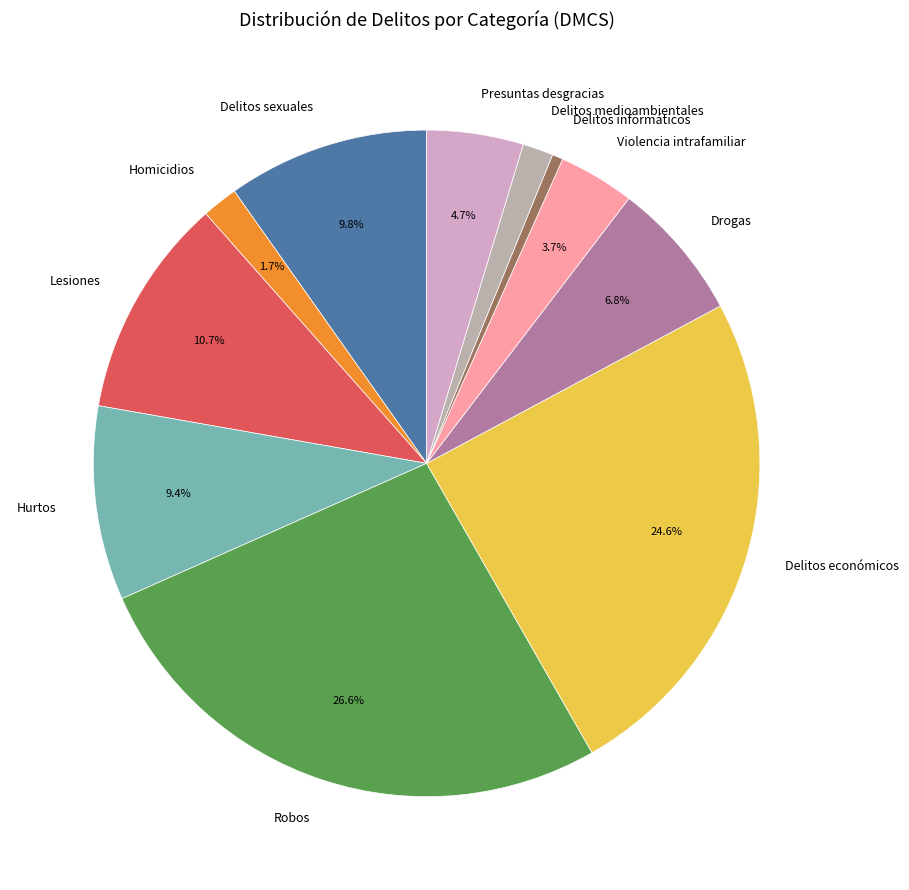

To the nearest percent, what portion does Robos represent?

27%